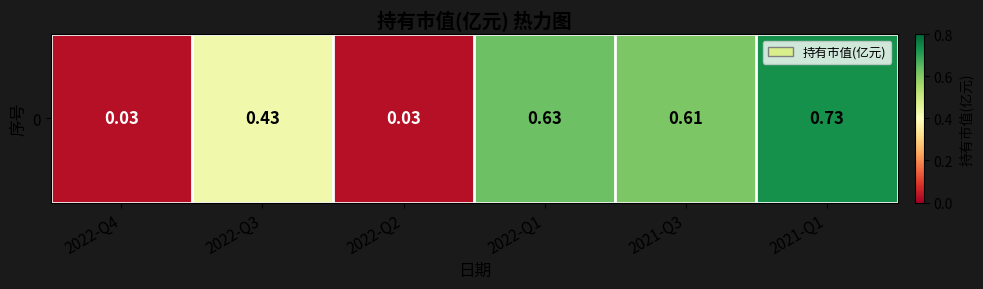

What is the change in value from 2022-Q4 to 2022-Q1?

+0.6